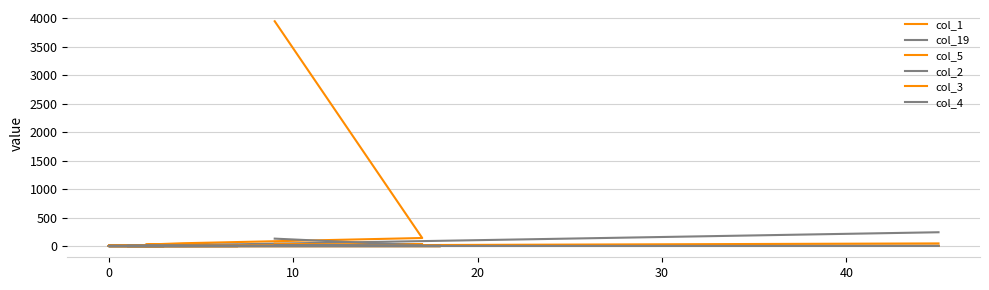

What is the highest value of the col_19 series?

242